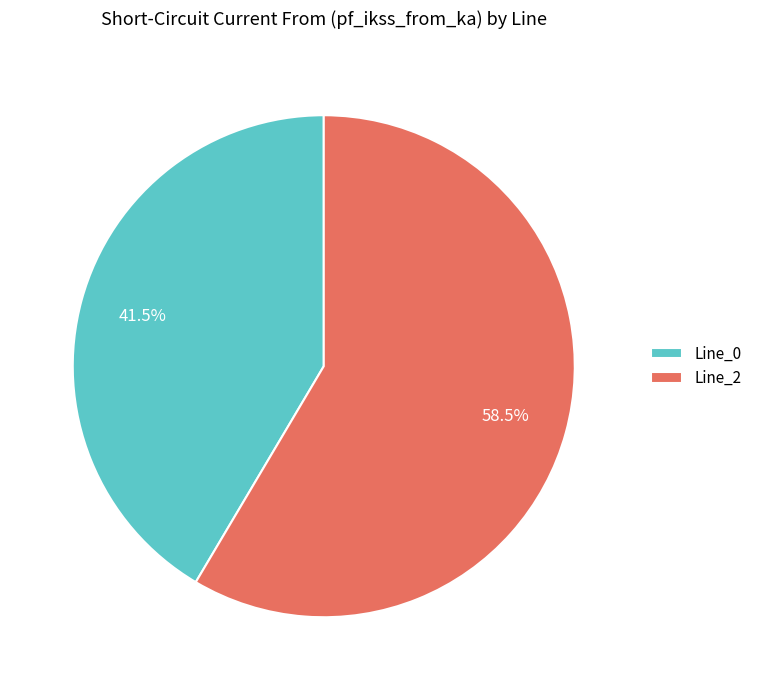

Count the number of slices in the pie.

2